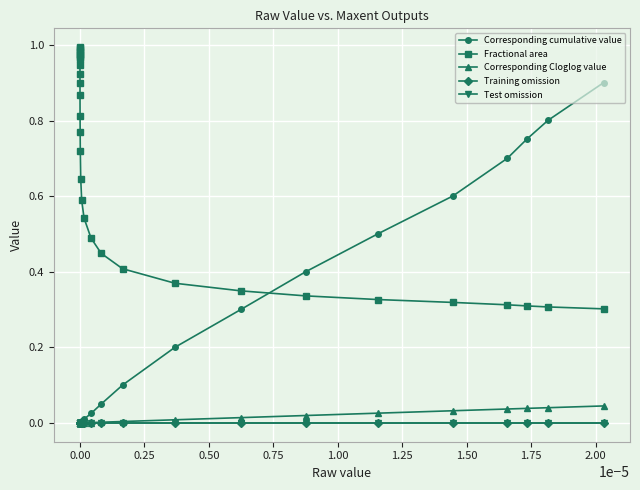

How many lines are shown in the chart?

5